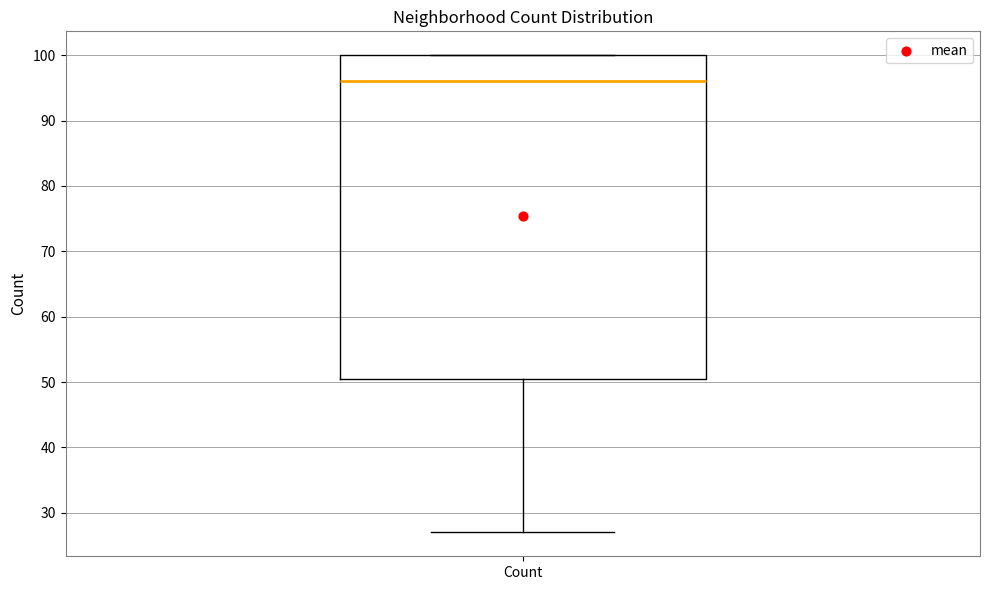

Transcribe this box plot: give where the median line is, the range the box spans, and where the two whiskers end, as read against the y-axis. The values are not printed on the chart, so give them approximately, as read against the axis.

median 96, box 51 to 100, whiskers 27 to 100